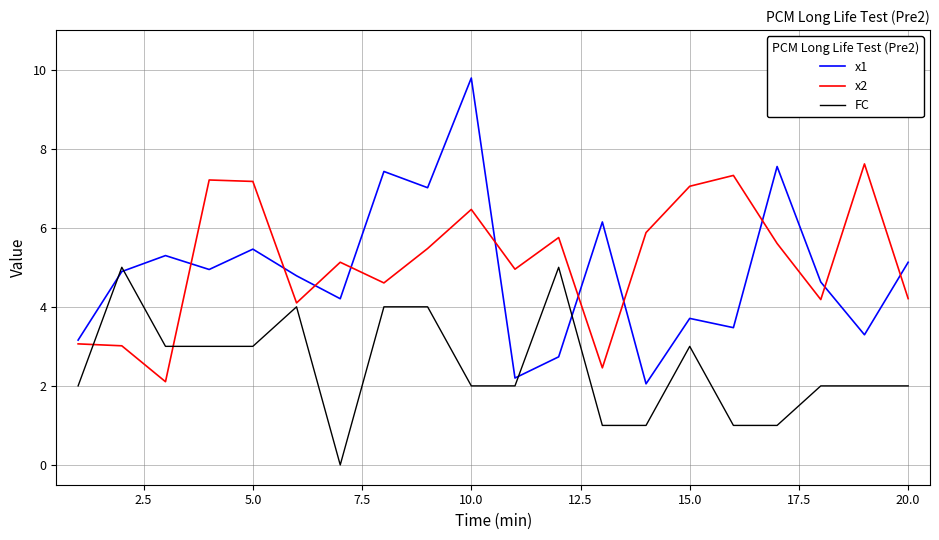

What is the difference between the second highest and minimum values in the x1 series?

5.5